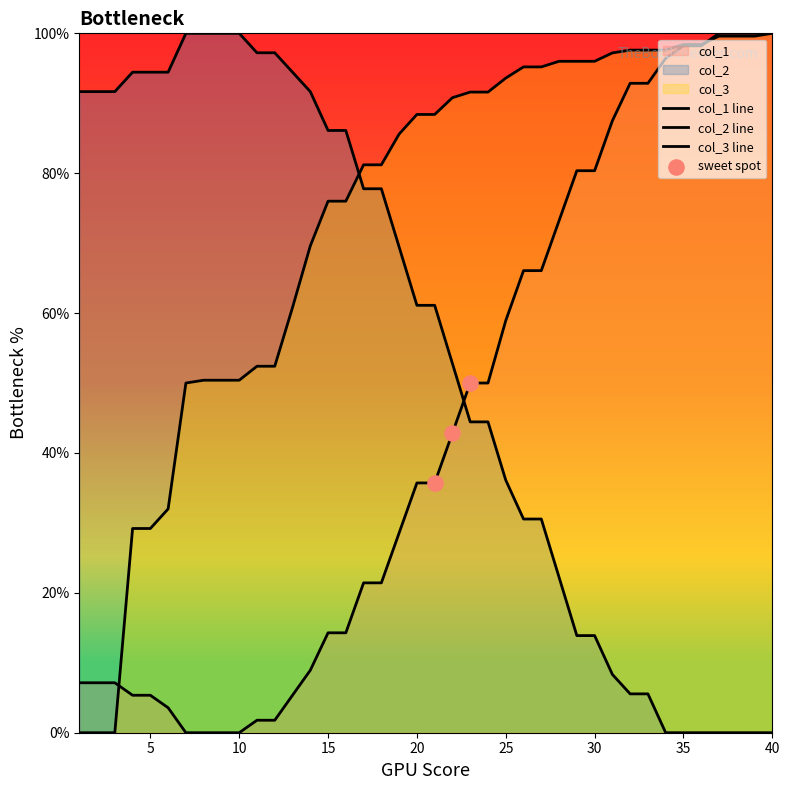

What is the total value across all series at 3?

98.8